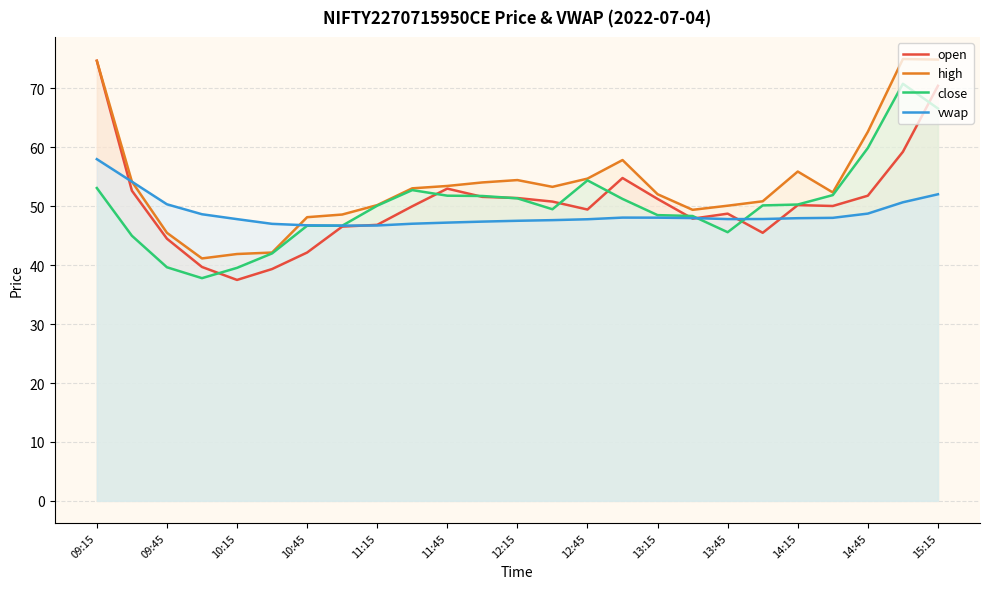

At 15:15, list the series in order from largest to smallest.

high, open, close, vwap